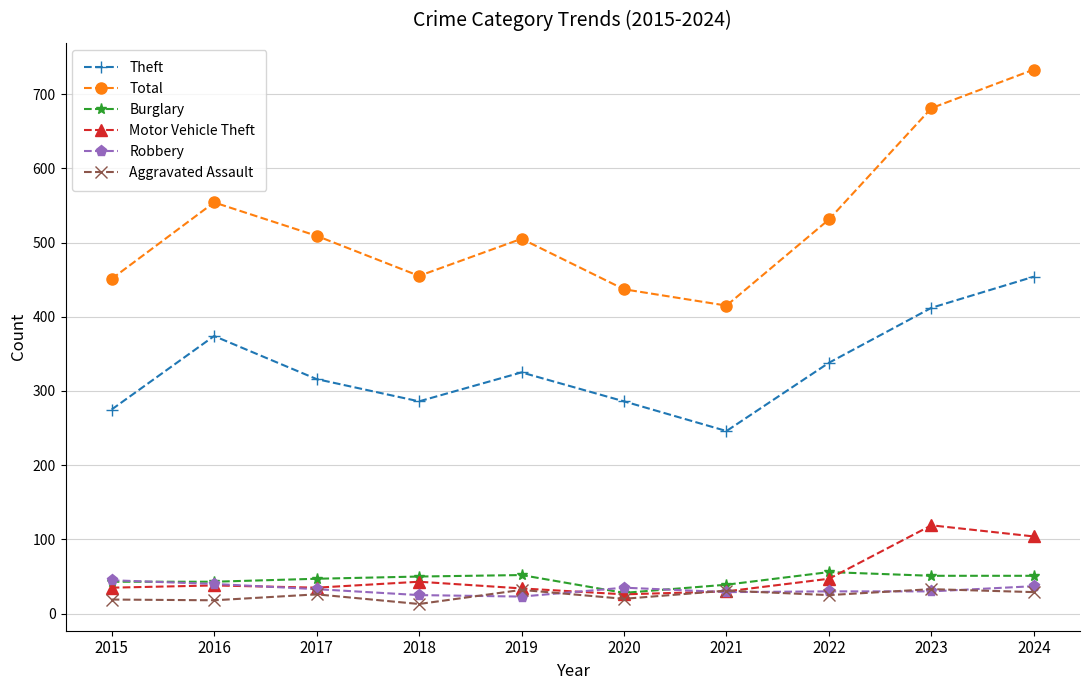

Which series has the largest total across all categories?

Total